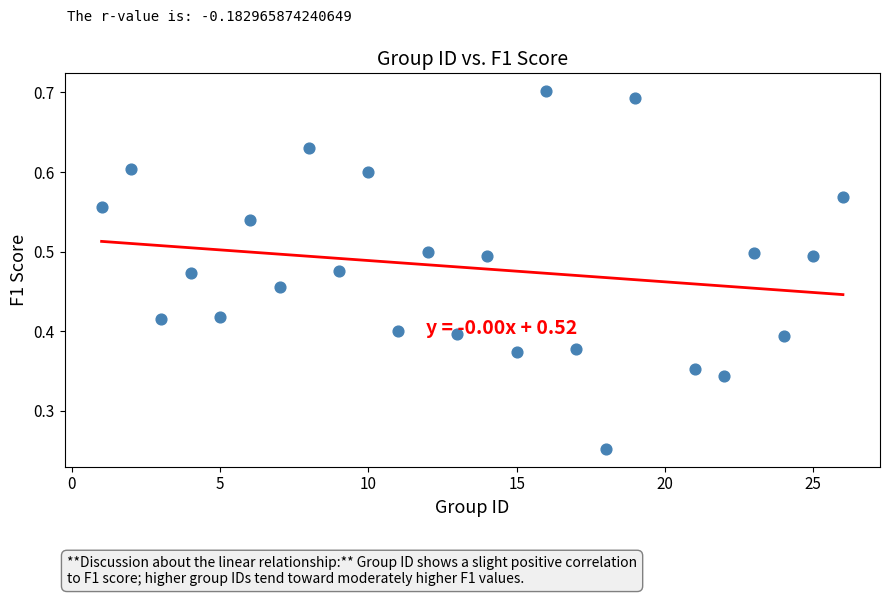

What is the range of X values (max minus min)?

25.0